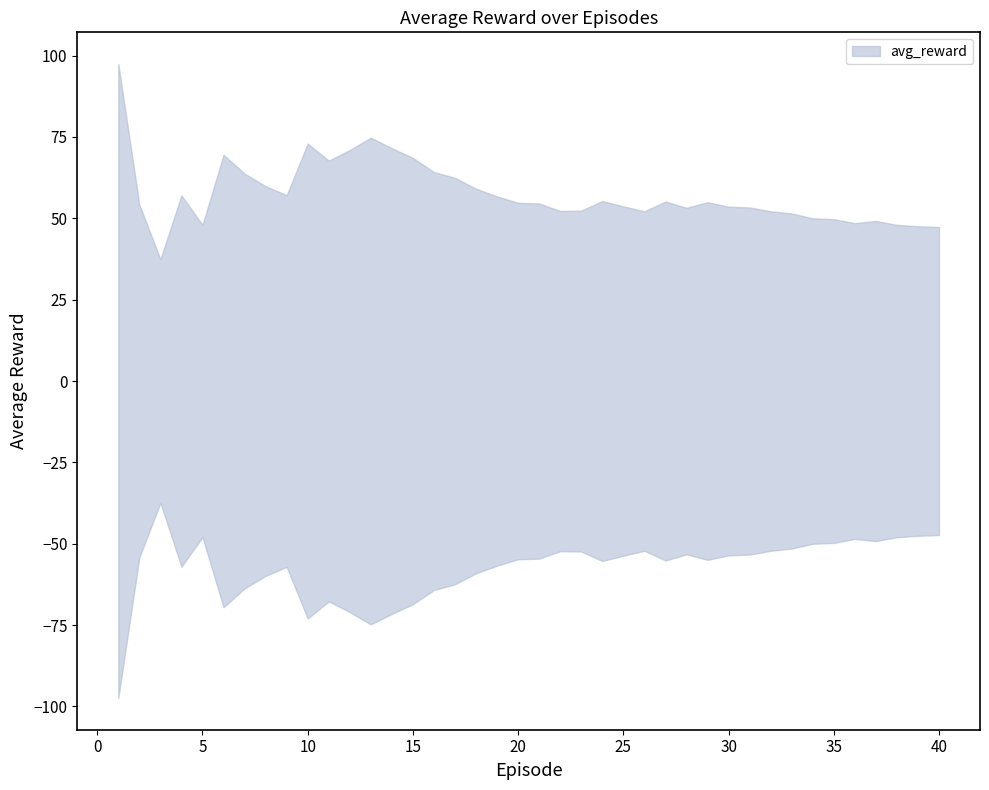

True or false: the data shows 32.0 at 7.

False